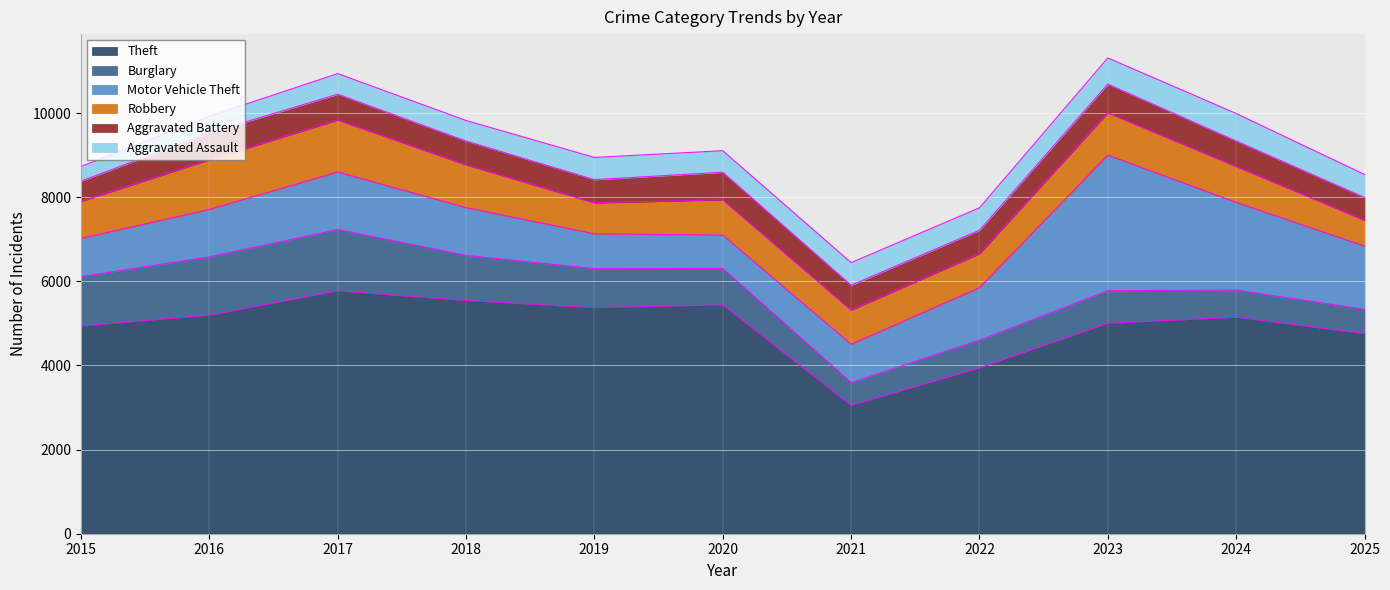

Is it true that Aggravated Battery equals 803 at 2024?

False